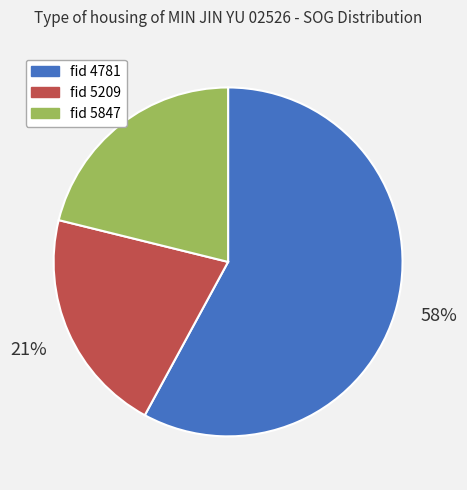

To the nearest percent, what is the average slice percentage?

33%